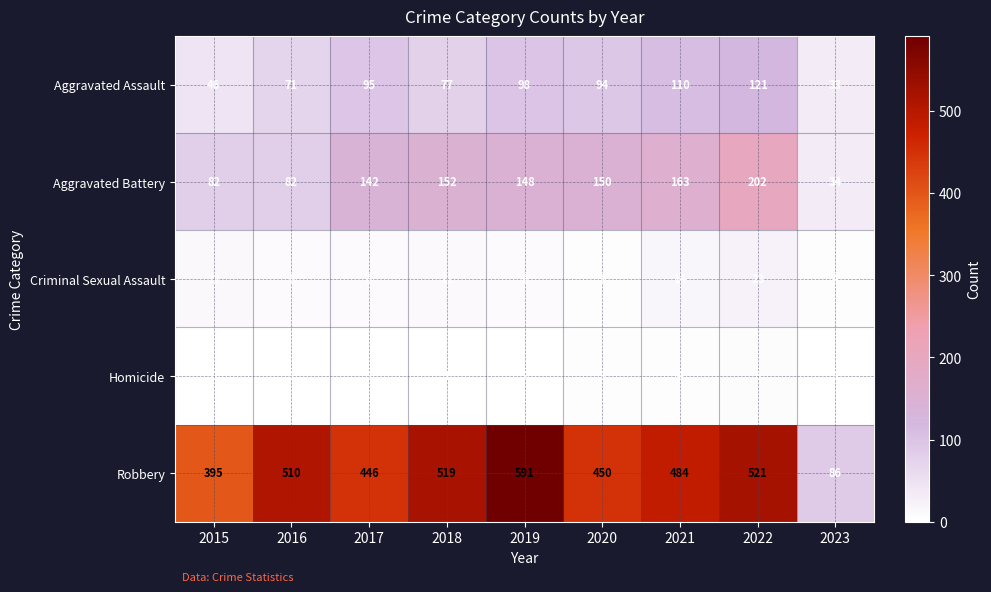

Is the value of Aggravated Battery at 2020 greater than the value of Aggravated Assault at 2022?

Yes